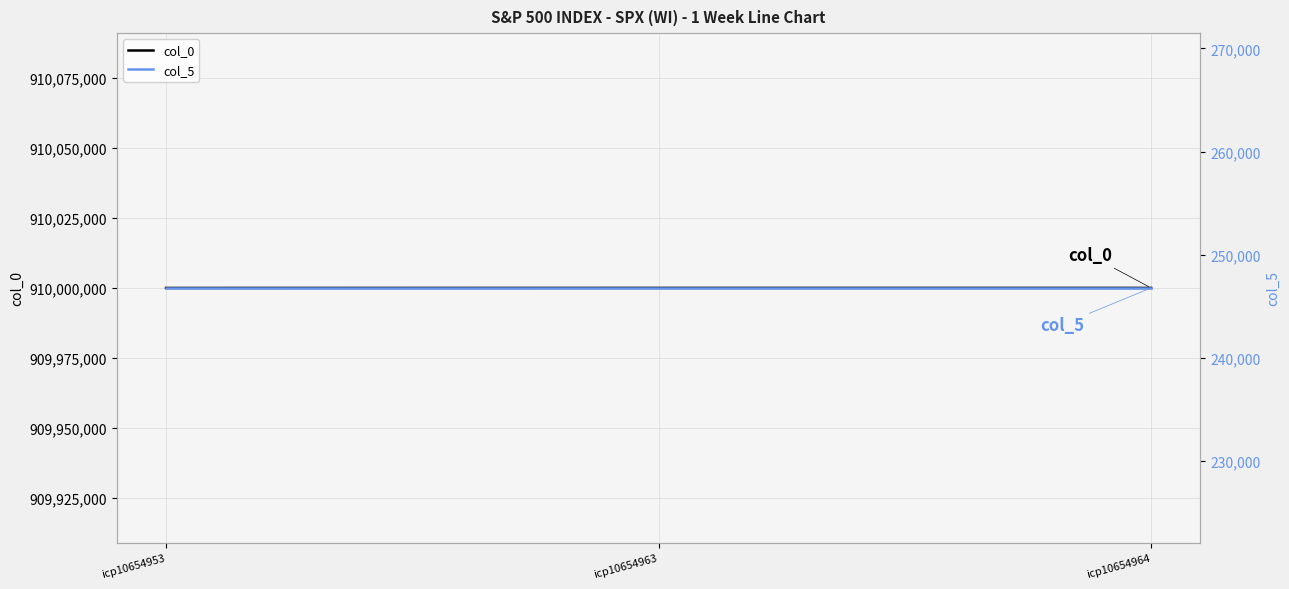

Reading right to left, extract all data points from this chart.

col_0: 910000064	910000063	910000053
col_5: 246790	246790	246790